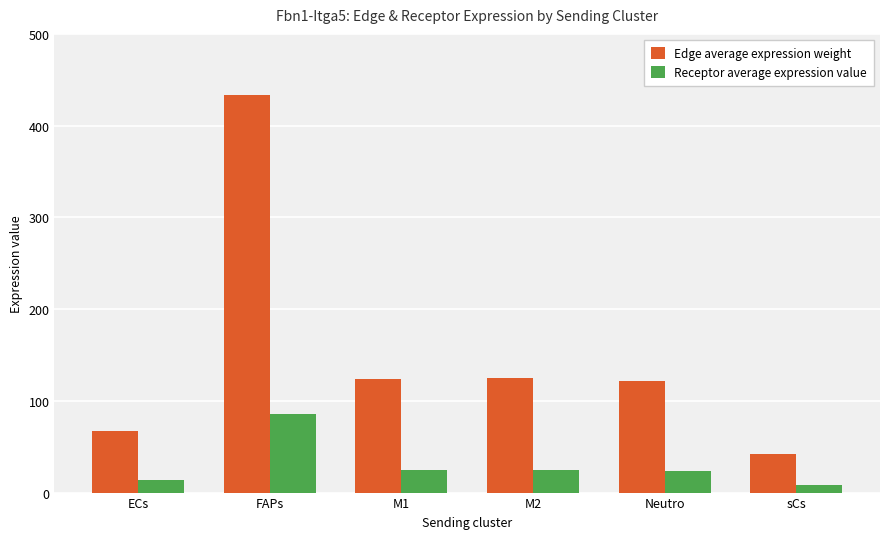

What is the approximate value of Receptor average expression value at M1?

24.4